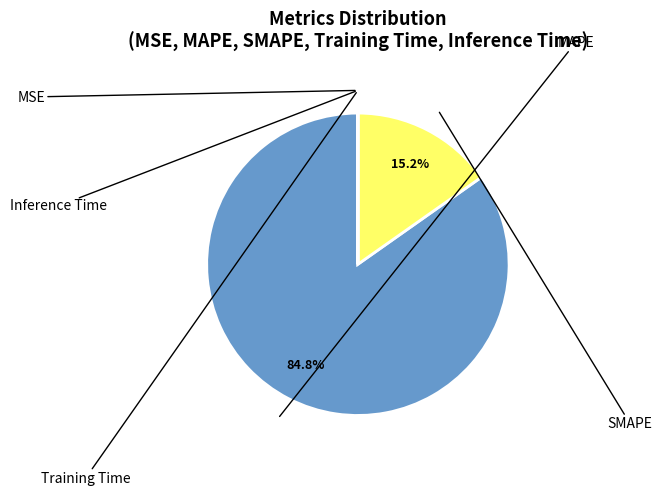

Is there a majority slice in this chart?

Yes